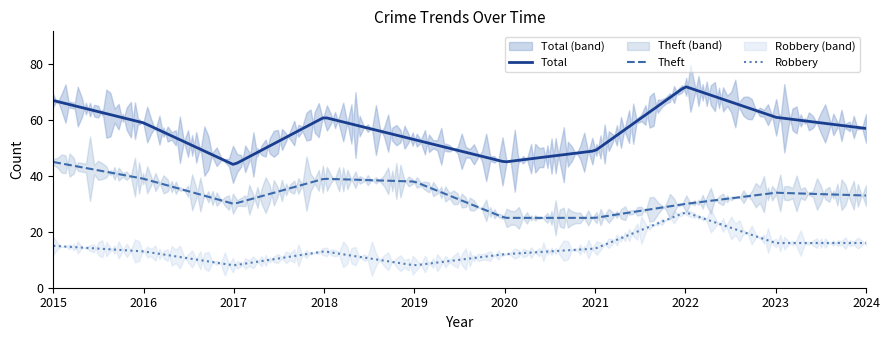

Which category has the highest value across all series?

2022